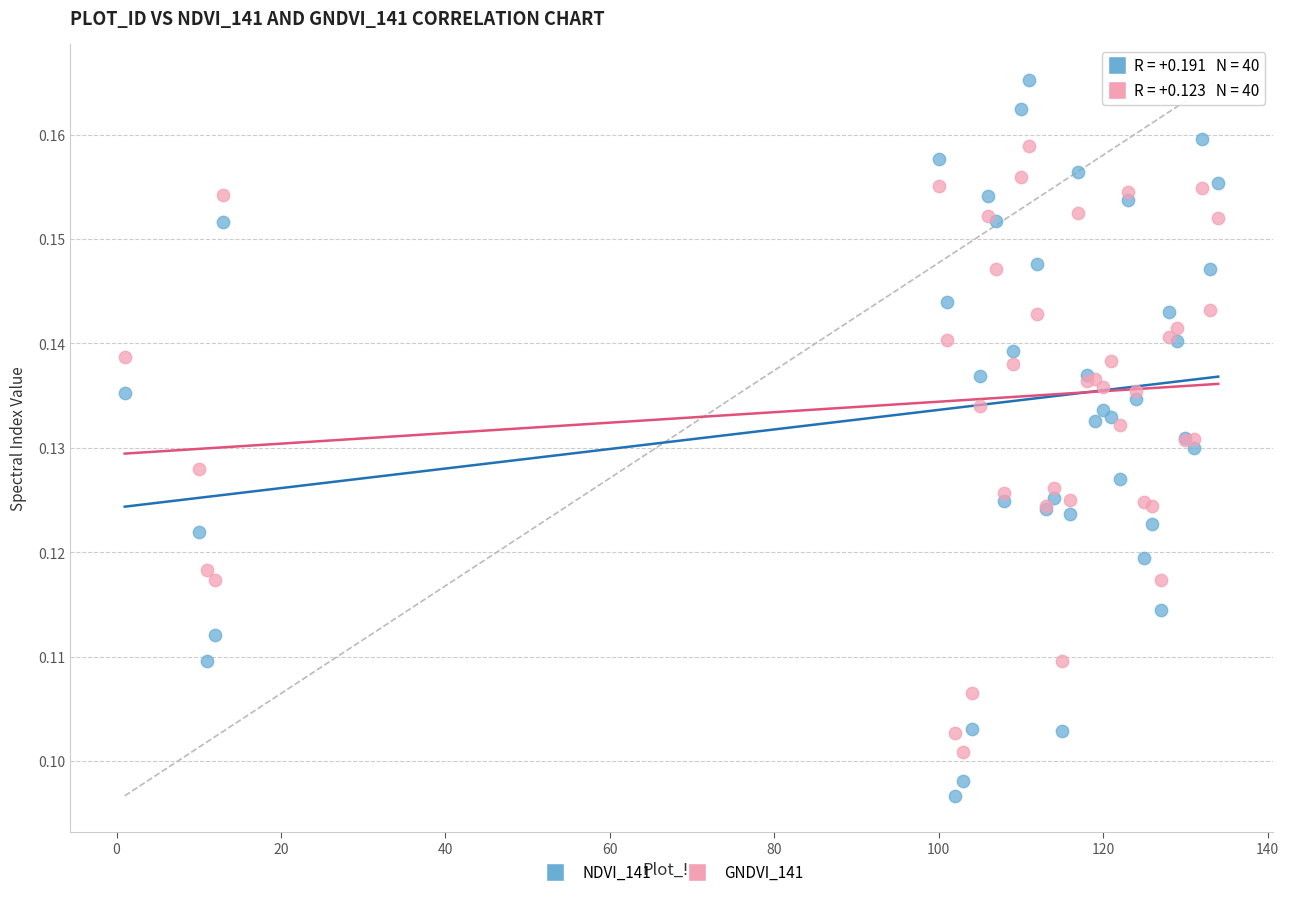

Which series has the widest spread of Y values?

NDVI_141